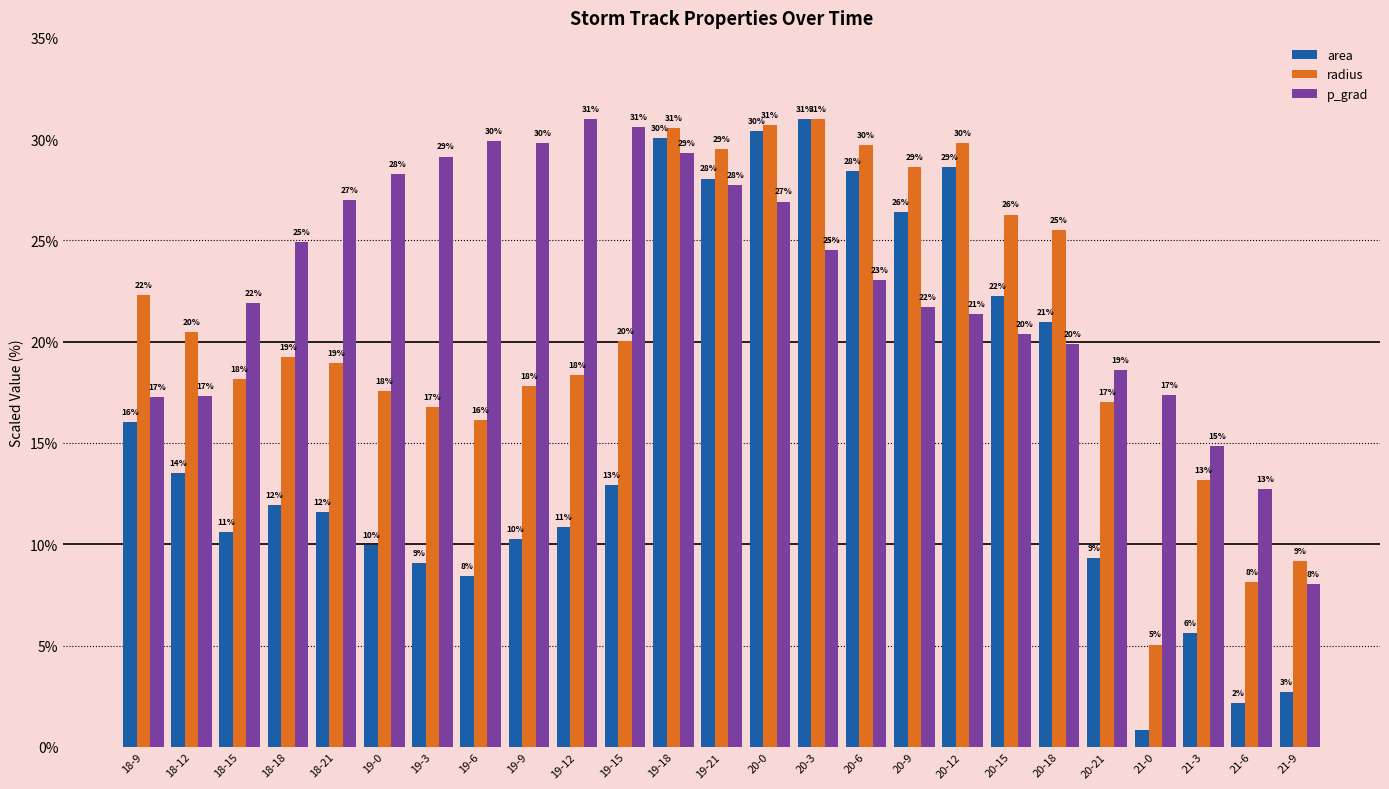

How many groups of bars are there?

25